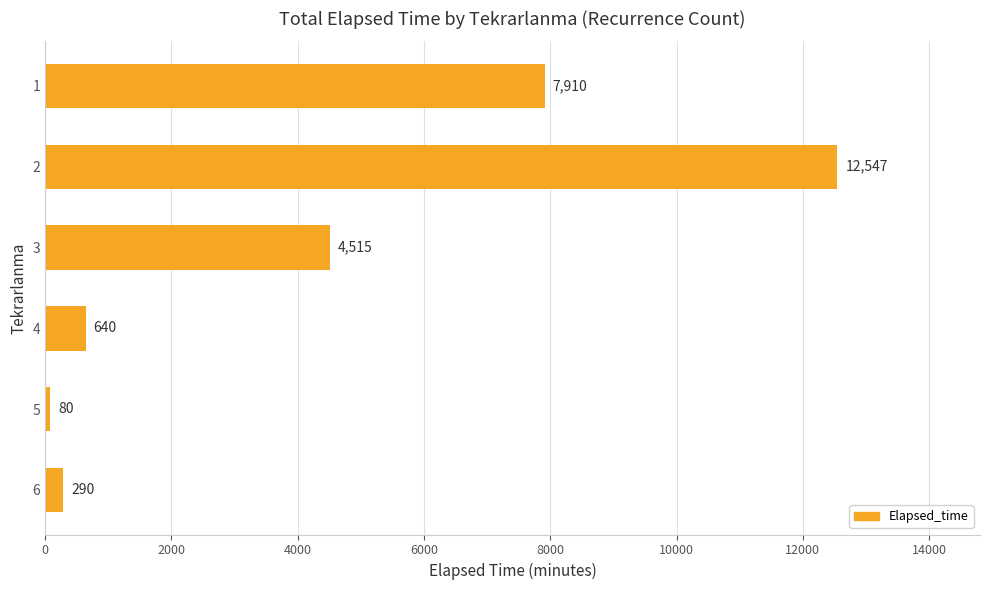

Reading top to bottom, extract all data points from this chart.

7910	12547	4515	640	80	290